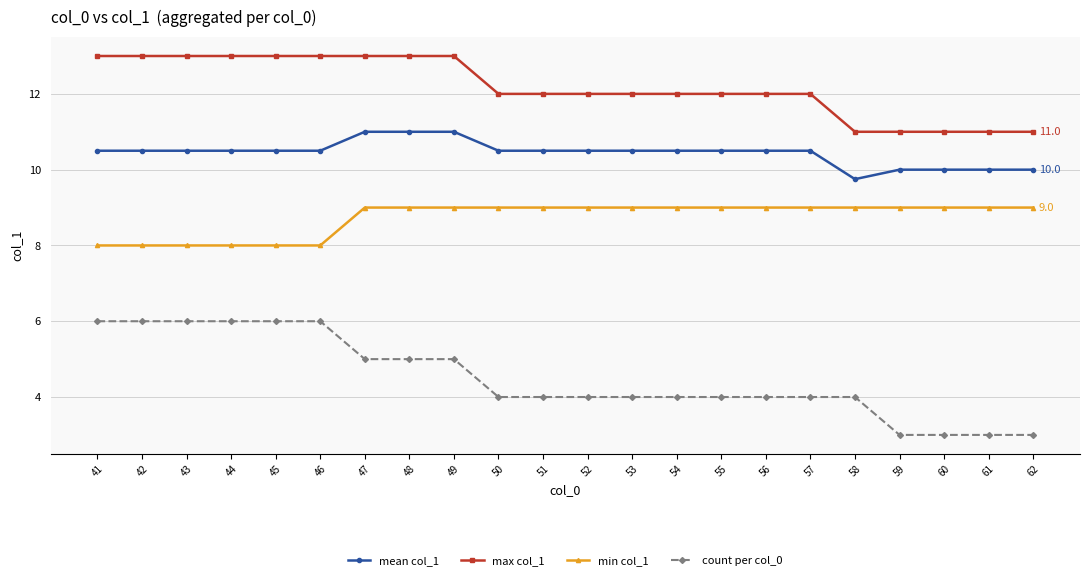

True or false: count per col_0 and max col_1 intersect in this chart.

False